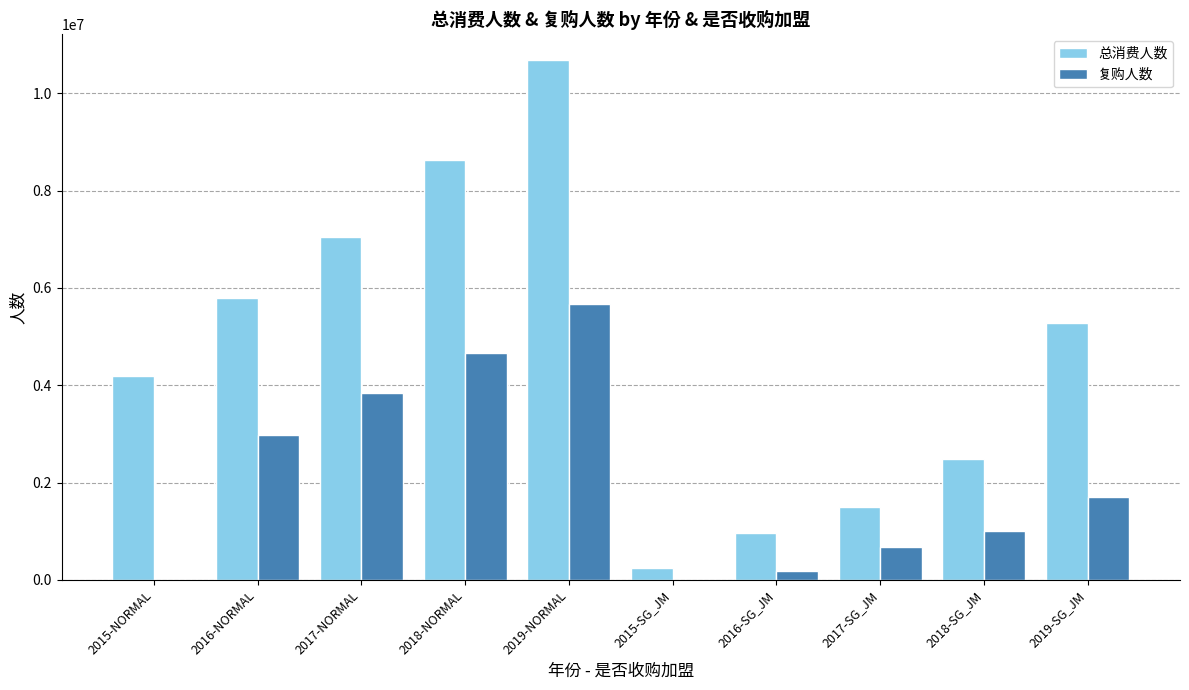

Between 2015-NORMAL and 2016-NORMAL, which series saw the biggest shift?

复购人数